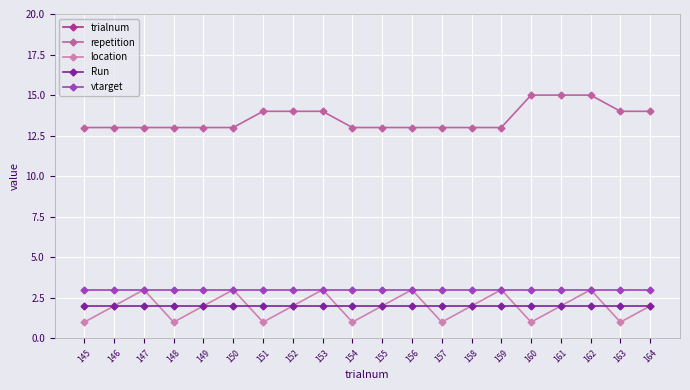

How many lines are shown in the chart?

5